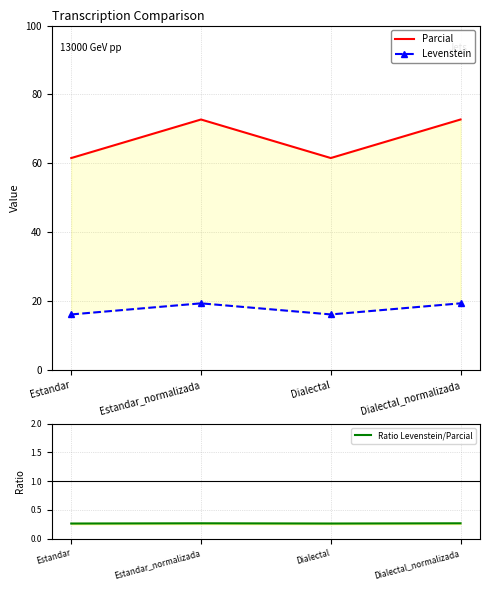

Which series has the largest total across all categories?

Parcial